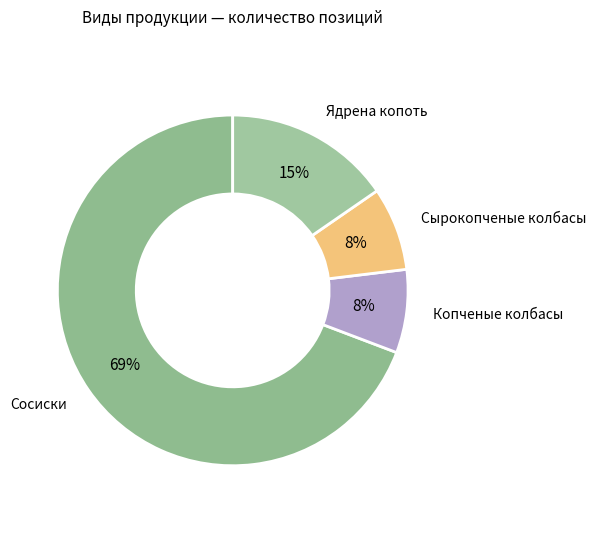

Is it true that Сосиски is 69% of the pie?

True